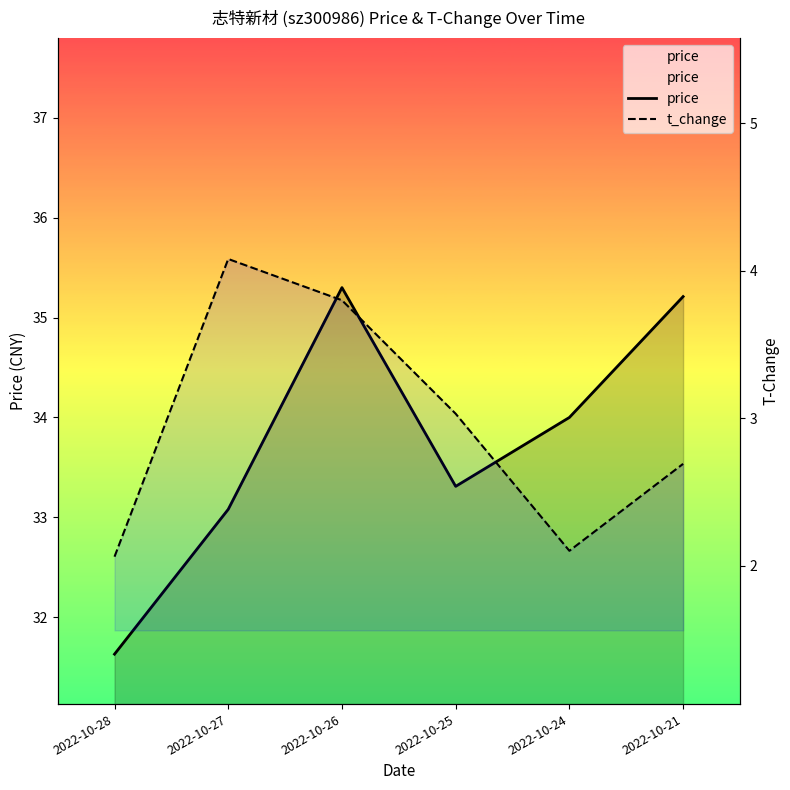

Where is price nearest to the value 33?

2022-10-27